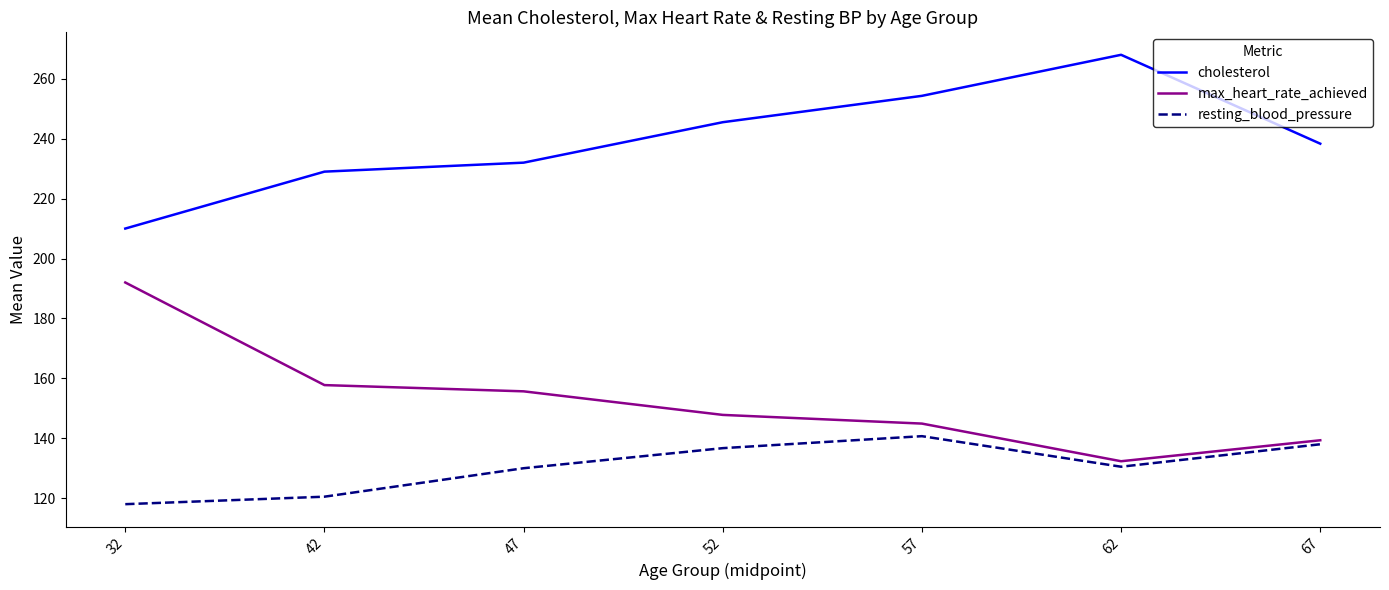

True or false: resting_blood_pressure and max_heart_rate_achieved intersect in this chart.

False